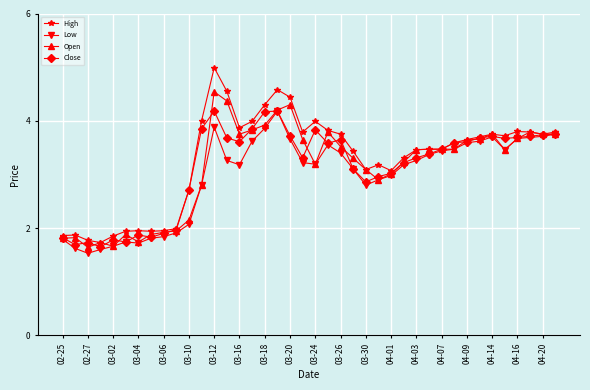

What is the value of the Close point at the 8th from the left?

1.8